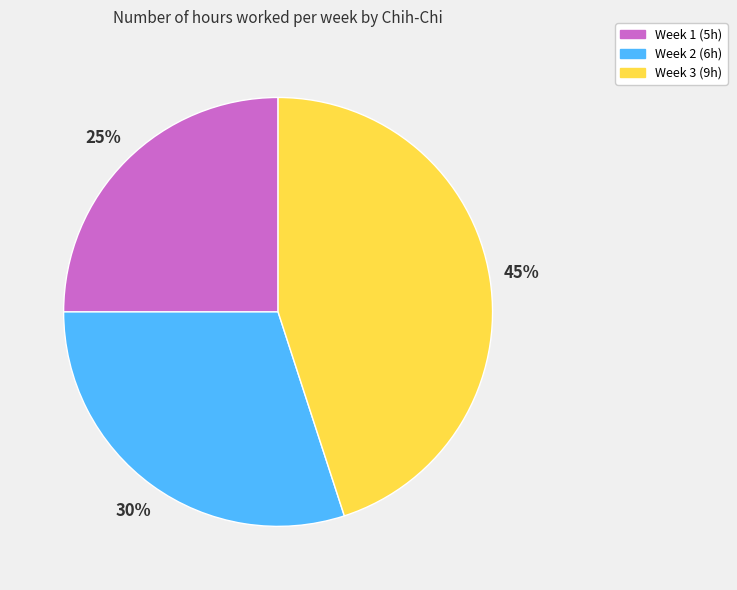

Approximately how many times larger is the value at Week 3 compared to Week 1?

1.8